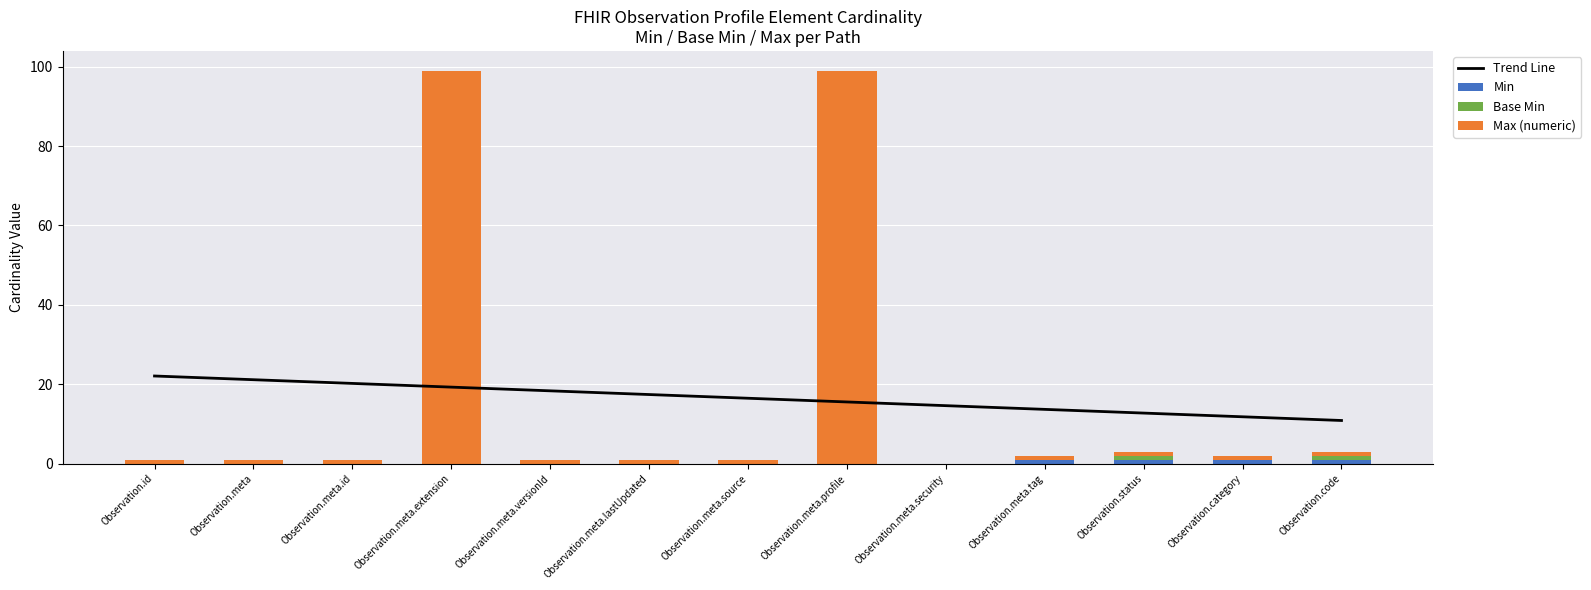

Reading left to right, extract all data points from this chart.

Trend Line: 22.1	21.1	20.2	19.3	18.3	17.4	16.5	15.5	14.6	13.7	12.7	11.8	10.9
Min: 0.0	0.0	0.0	0.0	0.0	0.0	0.0	0.0	0.0	1.0	1.0	1.0	1.0
Base Min: 0.0	0.0	0.0	0.0	0.0	0.0	0.0	0.0	0.0	0.0	1.0	0.0	1.0
Max (numeric): 1.0	1.0	1.0	99.0	1.0	1.0	1.0	99.0	0.0	1.0	1.0	1.0	1.0